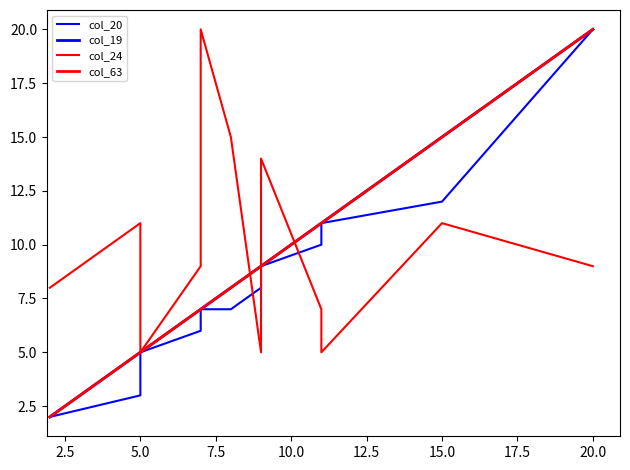

The col_63 series shows 2 at 7.5. True or false?

False